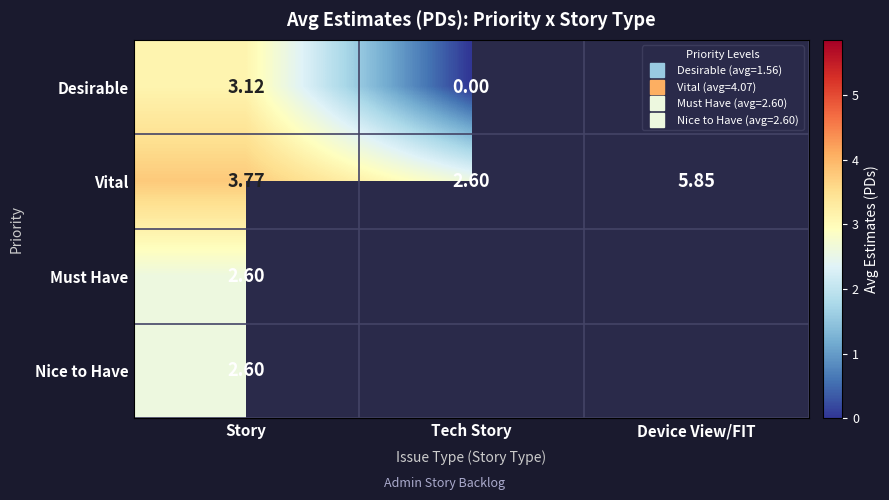

The value of Vital at Device View/FIT is 5.8. True or false?

True